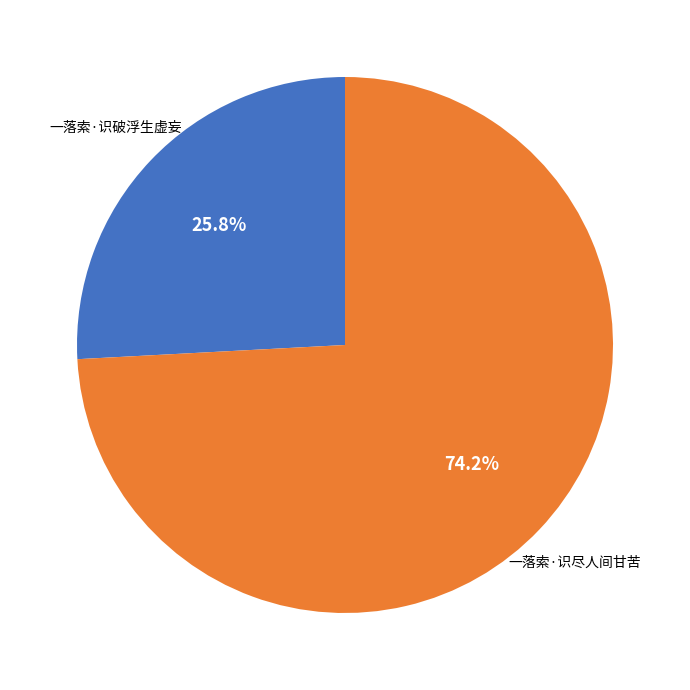

The 一落索·识破浮生虚妄 slice represents 19% of the pie. True or false?

False